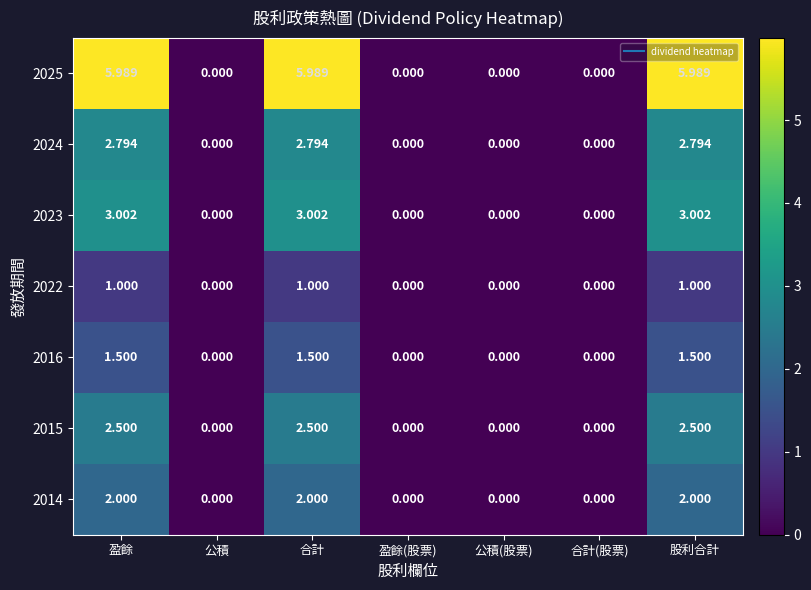

Is the value of 2023 at 合計 greater than the value of 2015 at 公積?

Yes